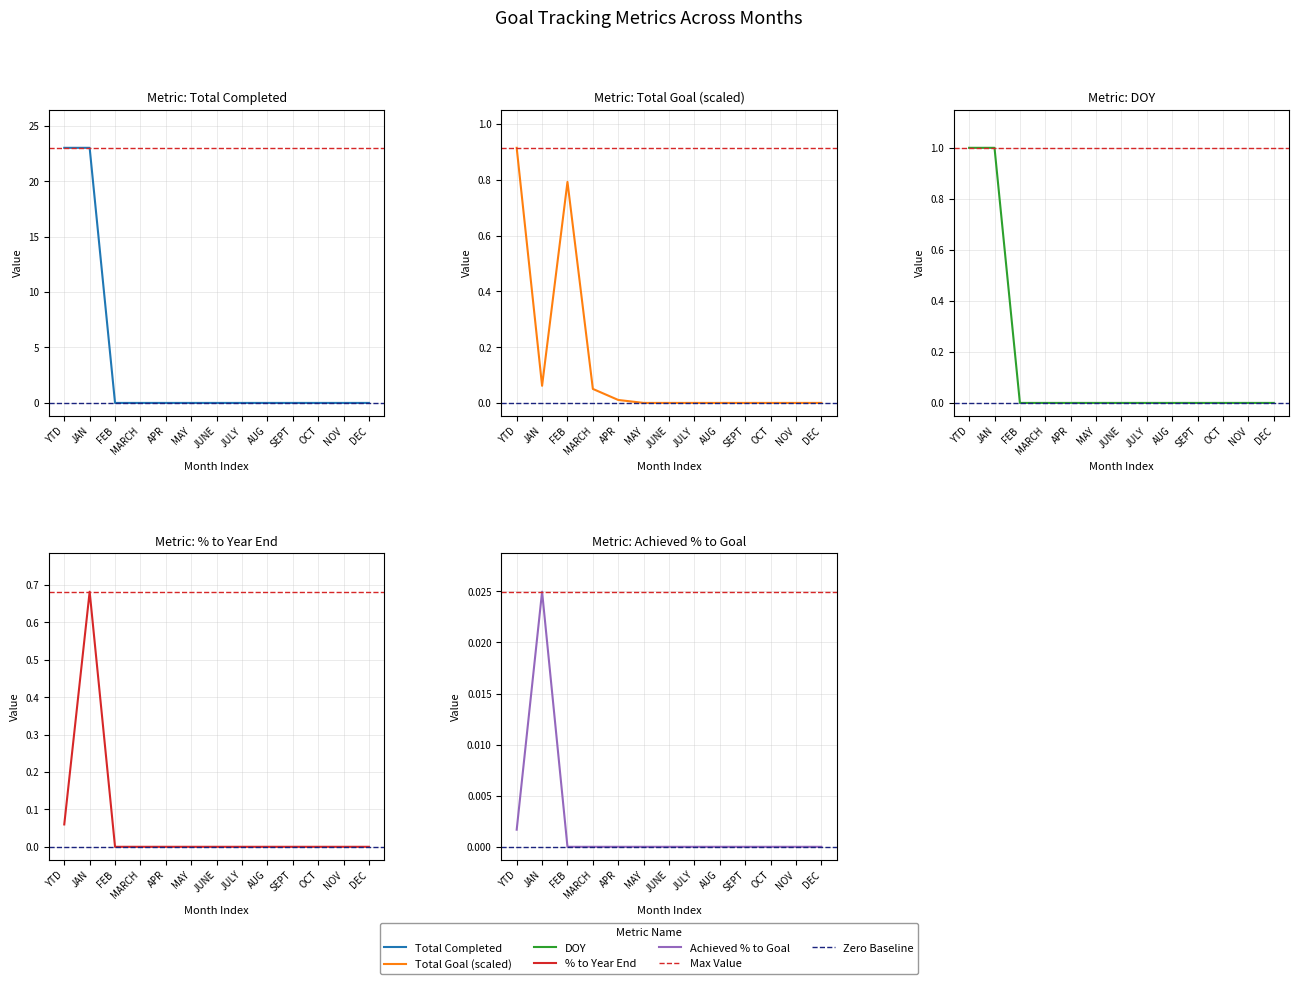

True or false: Total Goal has a value of 0.0 at NOV.

True